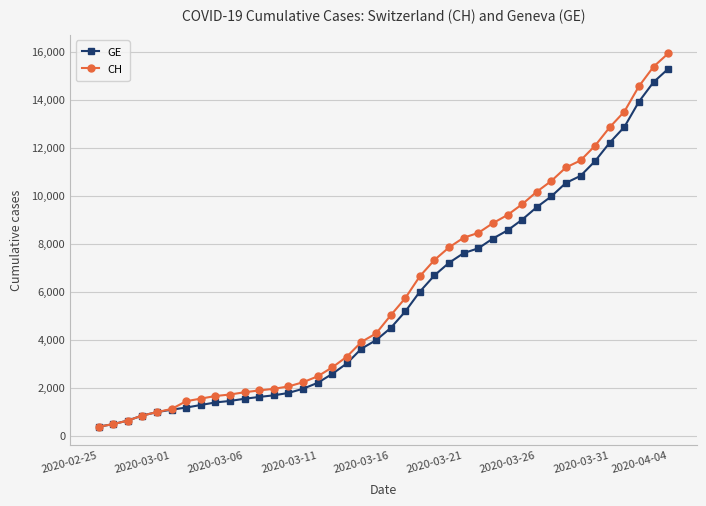

What is the highest value of the CH series?

15926